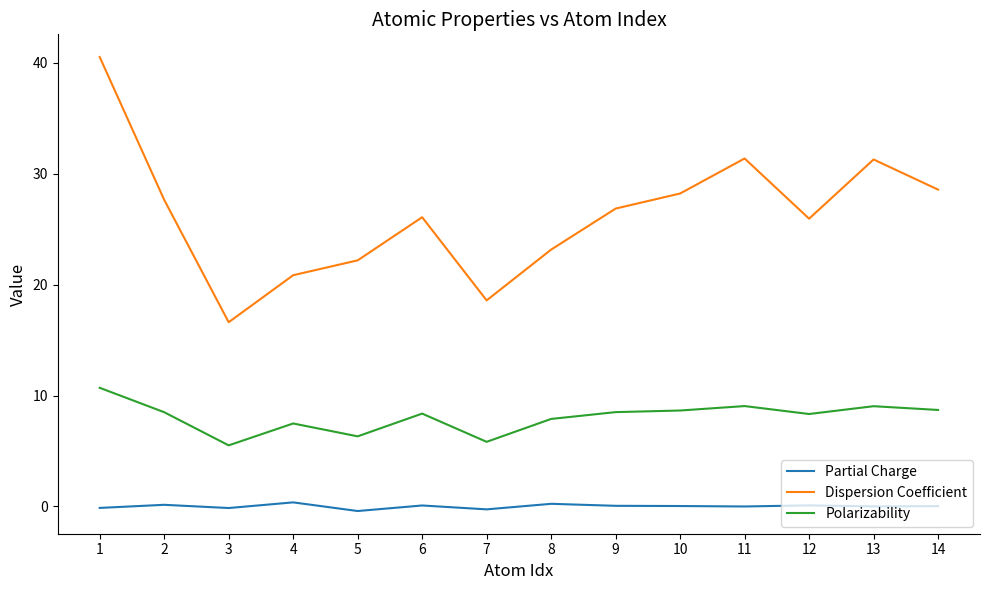

Rank the series by their average value, from highest to lowest.

Dispersion Coefficient, Polarizability, Partial Charge